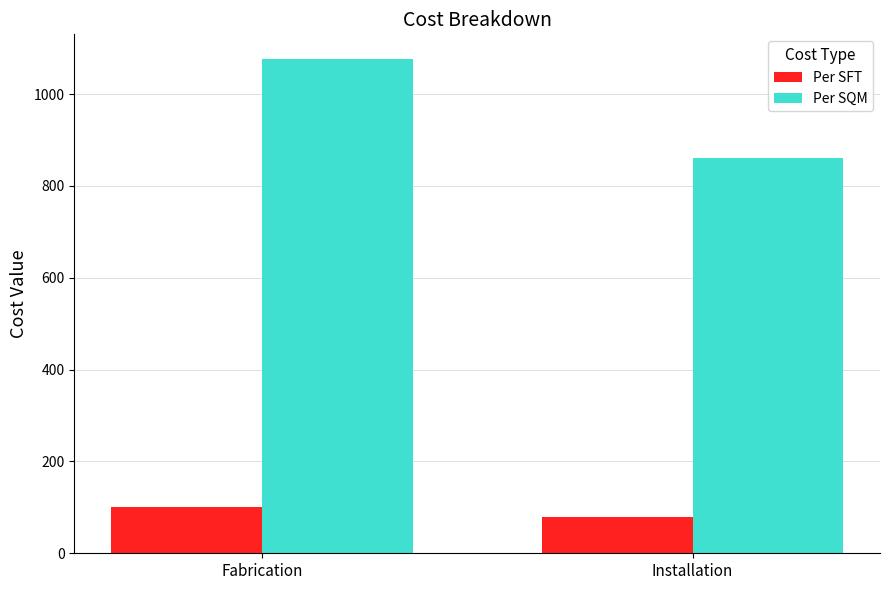

Does the chart contain stacked bars?

No